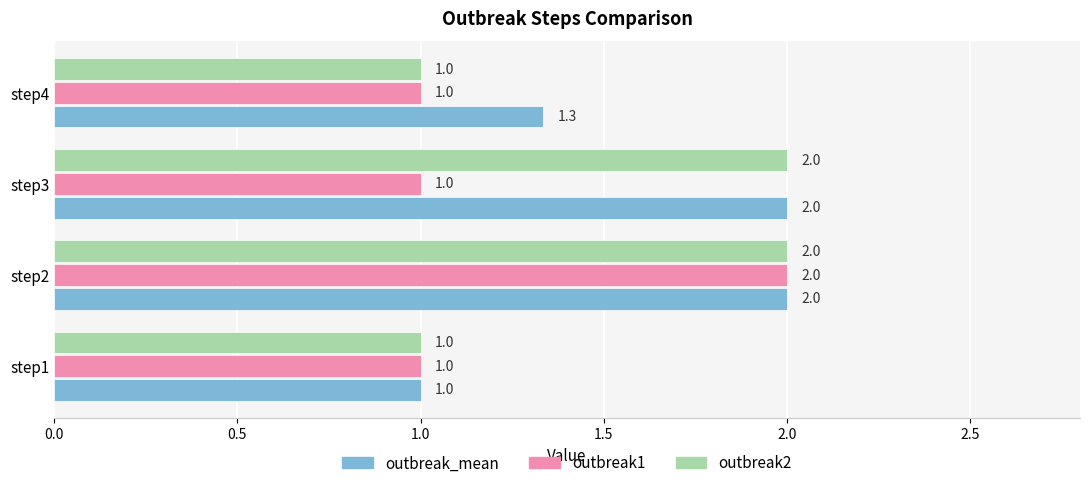

Rank the series by their average value, from lowest to highest.

outbreak1, outbreak2, outbreak_mean